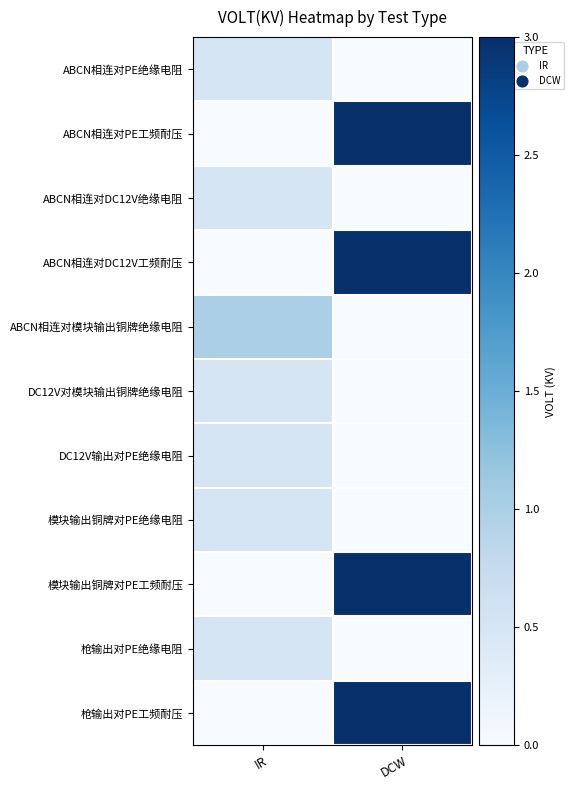

Reading right to left, list all the values displayed in this chart.

ABCN相连对PE绝缘电阻: DCW=0.0	IR=0.5
ABCN相连对PE工频耐压: DCW=3.0	IR=0.0
ABCN相连对DC12V绝缘电阻: DCW=0.0	IR=0.5
ABCN相连对DC12V工频耐压: DCW=3.0	IR=0.0
ABCN相连对模块输出铜牌绝缘电阻: DCW=0.0	IR=1.0
DC12V对模块输出铜牌绝缘电阻: DCW=0.0	IR=0.5
DC12V输出对PE绝缘电阻: DCW=0.0	IR=0.5
模块输出铜牌对PE绝缘电阻: DCW=0.0	IR=0.5
模块输出铜牌对PE工频耐压: DCW=3.0	IR=0.0
枪输出对PE绝缘电阻: DCW=0.0	IR=0.5
枪输出对PE工频耐压: DCW=3.0	IR=0.0